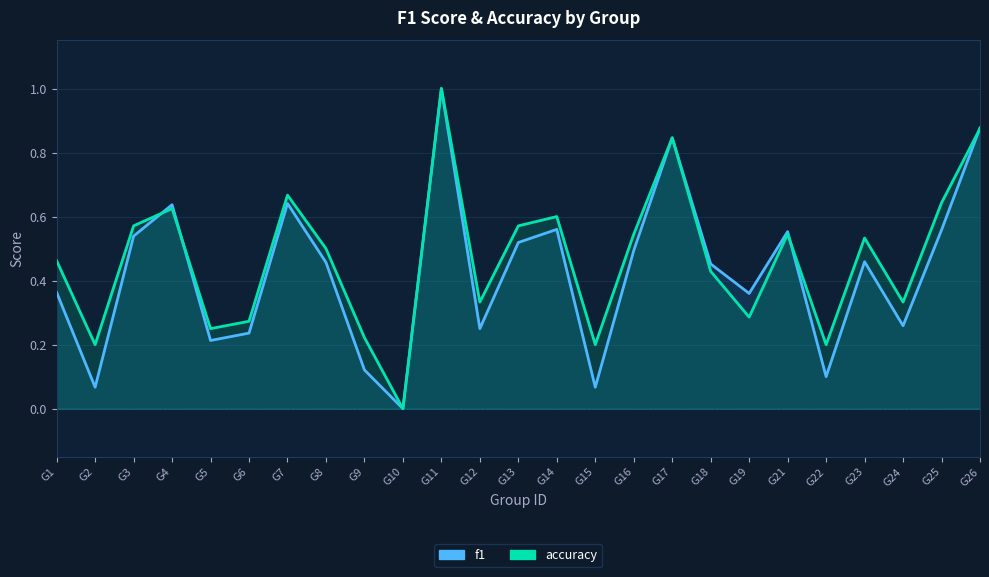

Reading left to right, what are all the values shown in this chart?

f1: 0.4	0.1	0.5	0.6	0.2	0.2	0.6	0.5	0.1	0.0	1.0	0.2	0.5	0.6	0.1	0.5	0.8	0.5	0.4	0.6	0.1	0.5	0.3	0.6	0.9
accuracy: 0.5	0.2	0.6	0.6	0.2	0.3	0.7	0.5	0.2	0.0	1.0	0.3	0.6	0.6	0.2	0.5	0.8	0.4	0.3	0.5	0.2	0.5	0.3	0.6	0.9